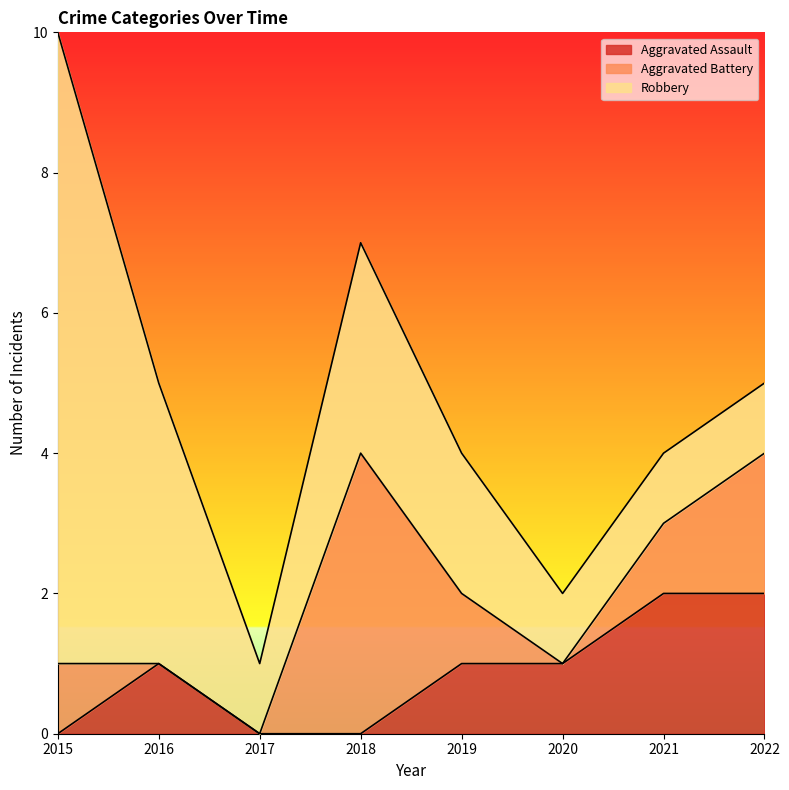

At which category does Aggravated Battery reach its first local peak?

2018